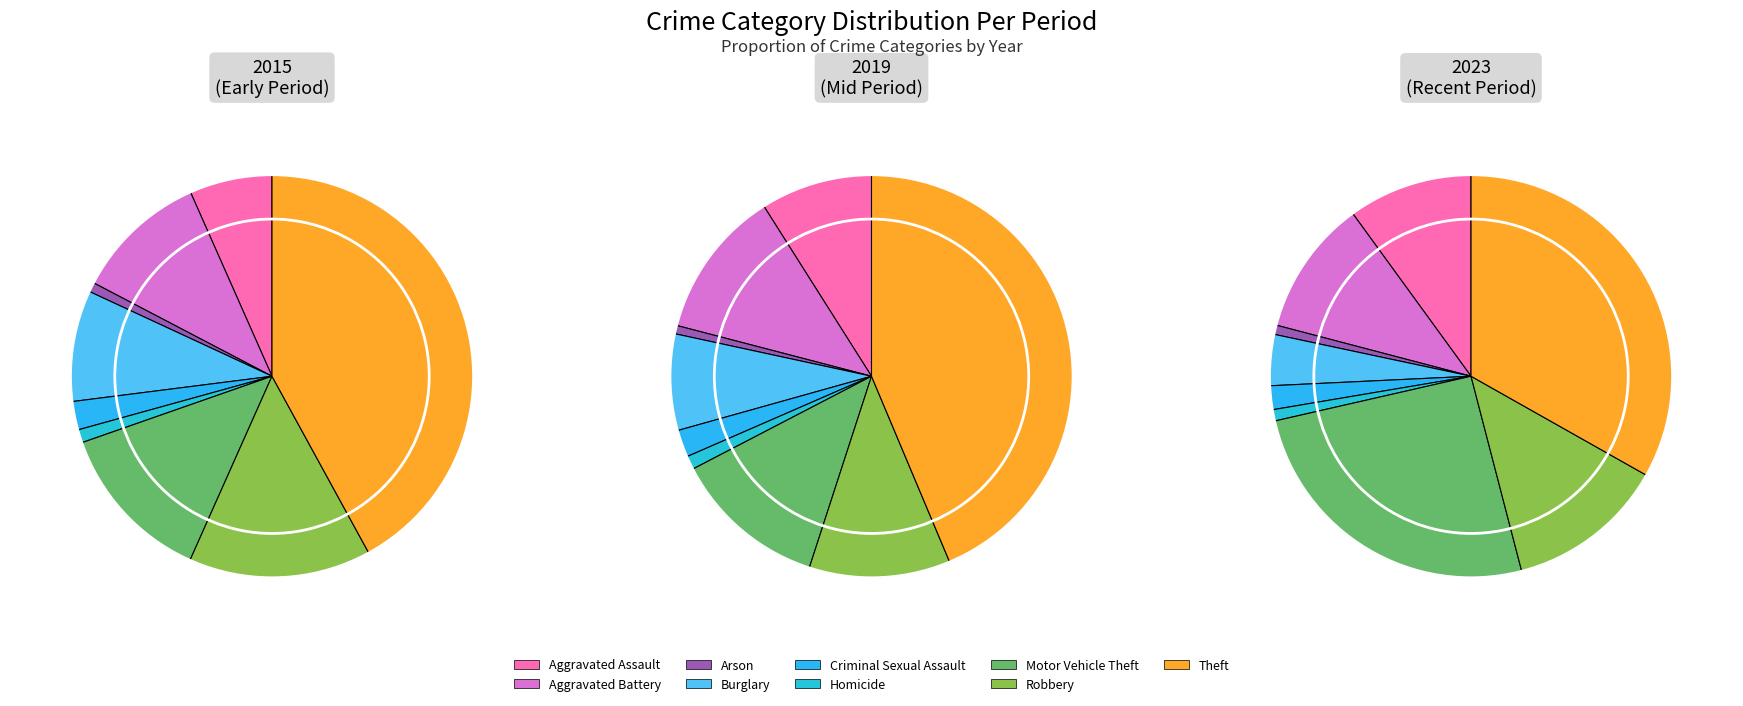

To the nearest percent, what portion does Aggravated Battery represent?

11%